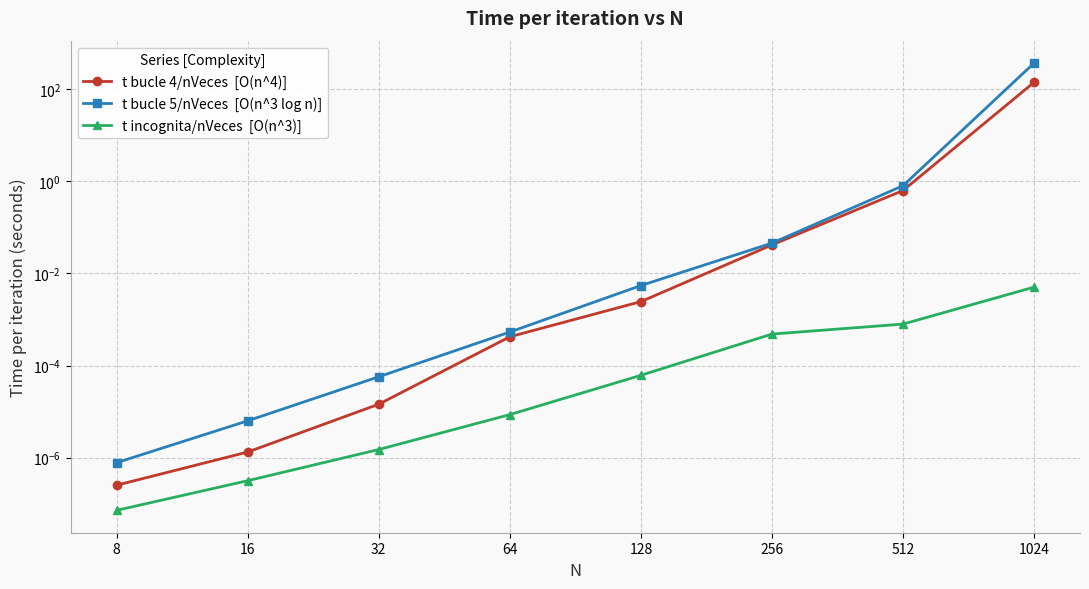

How many lines are shown in the chart?

3